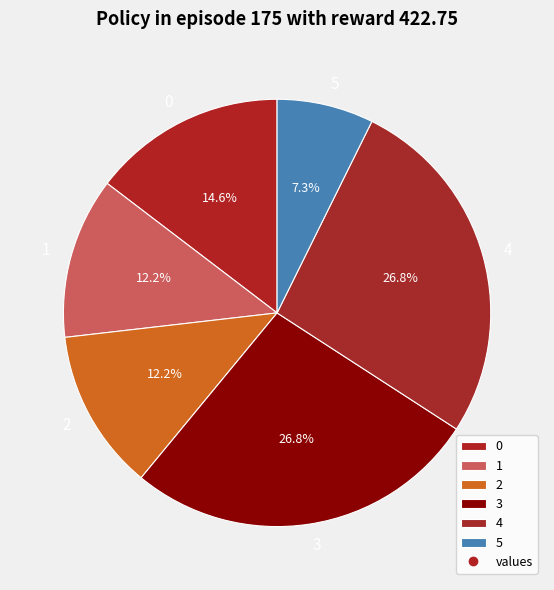

Approximately how many times larger is the value at 1 compared to 0?

0.8